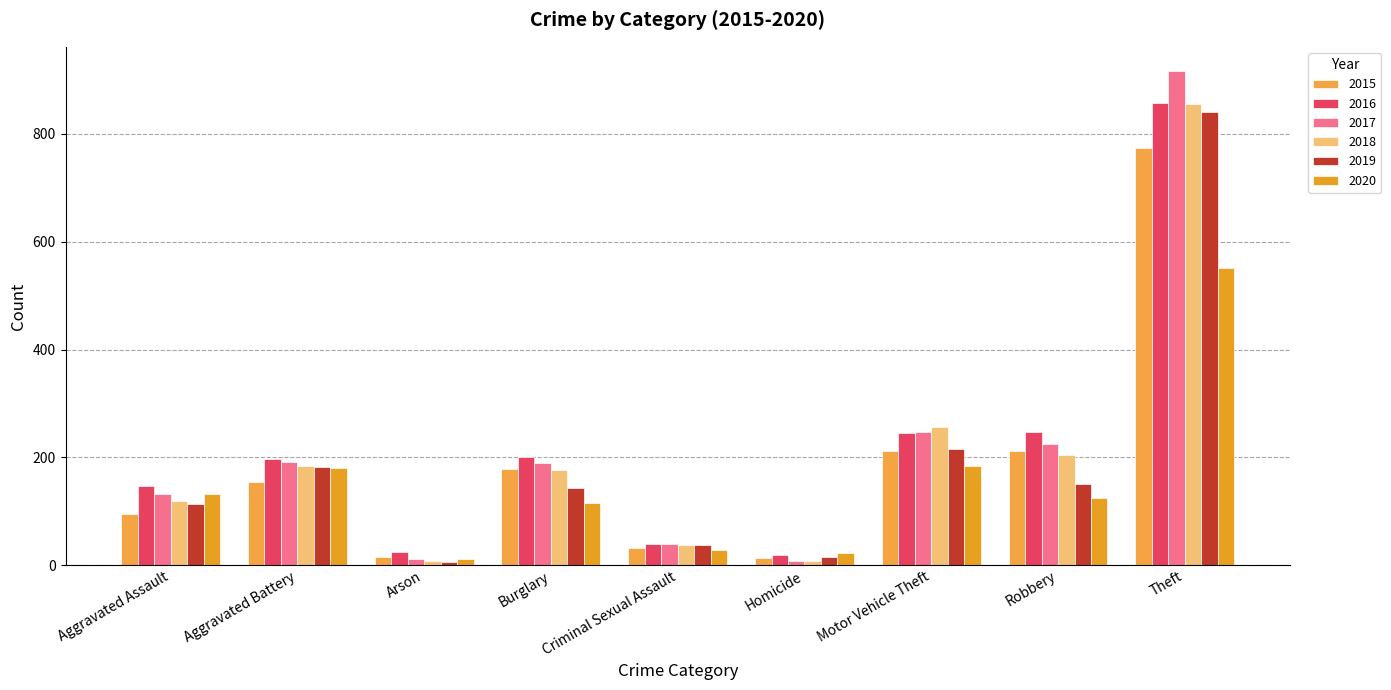

Rank the series at Burglary from highest to lowest value.

2016, 2017, 2015, 2018, 2019, 2020